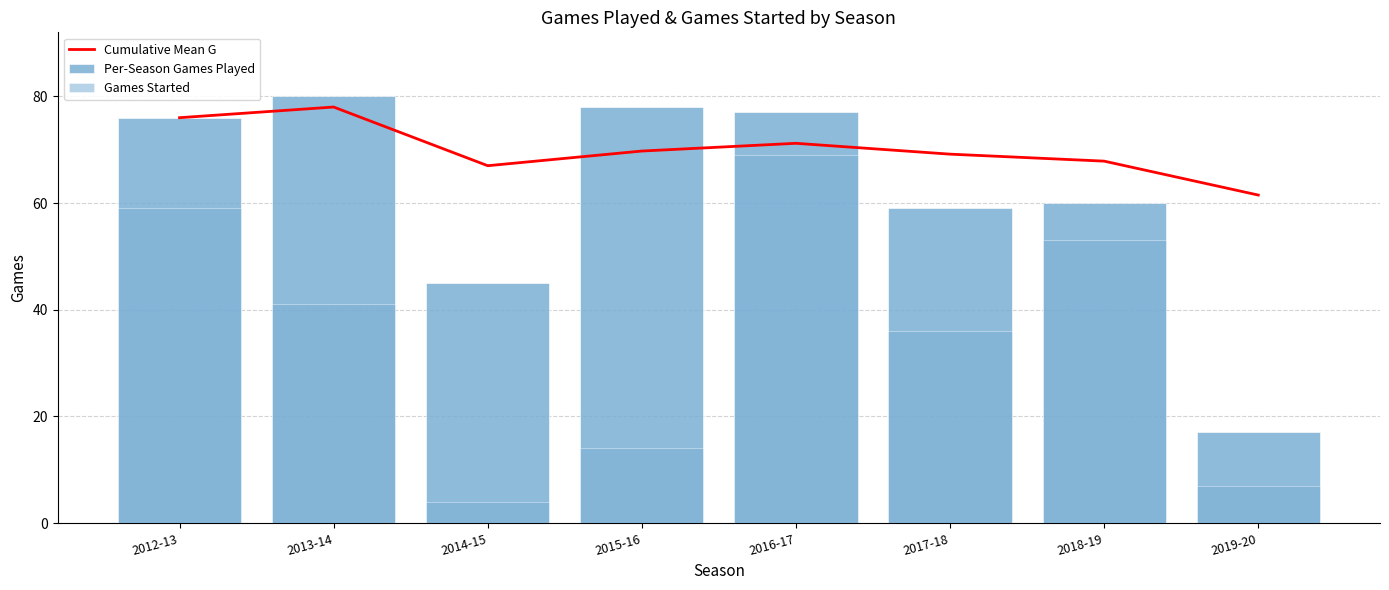

Reading left to right, extract all data points from this chart.

Cumulative Mean G: 2012-13=76.0	2013-14=78.0	2014-15=67.0	2015-16=69.8	2016-17=71.2	2017-18=69.2	2018-19=67.9	2019-20=61.5
Per-Season Games Played: 2012-13=76.0	2013-14=80.0	2014-15=45.0	2015-16=78.0	2016-17=77.0	2017-18=59.0	2018-19=60.0	2019-20=17.0
Games Started: 2012-13=59.0	2013-14=41.0	2014-15=4.0	2015-16=14.0	2016-17=69.0	2017-18=36.0	2018-19=53.0	2019-20=7.0